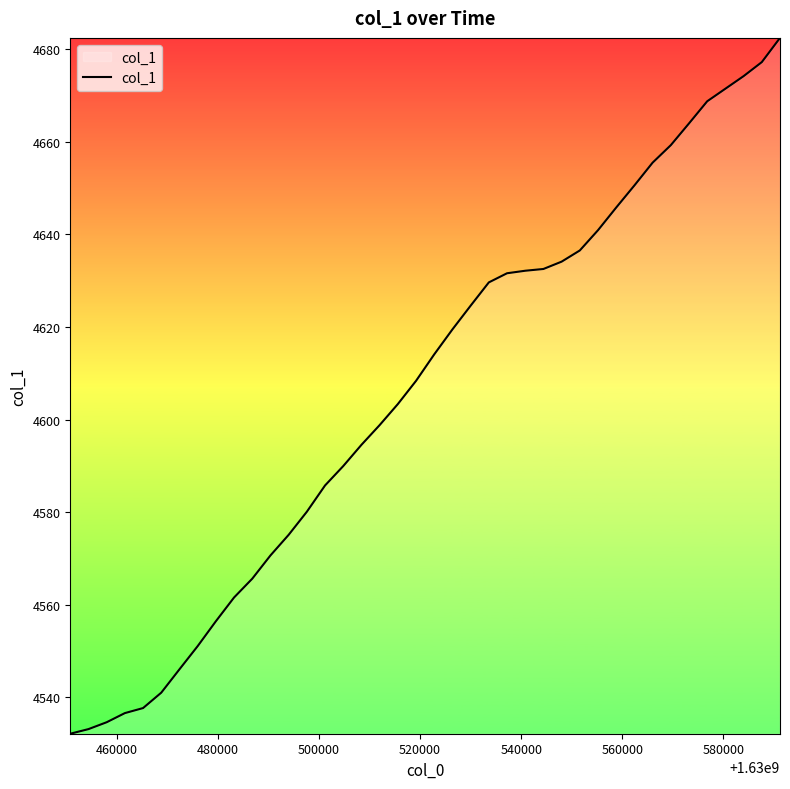

Is this an area chart (filled region under the line)?

No